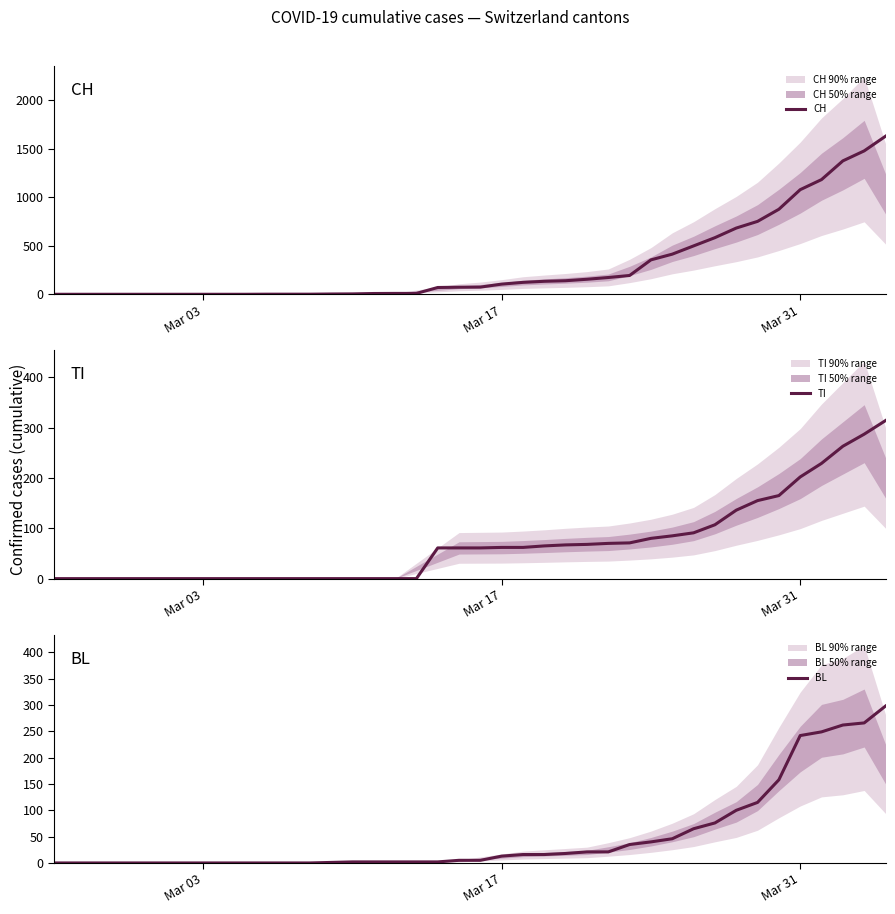

How many lines are shown in the chart?

3